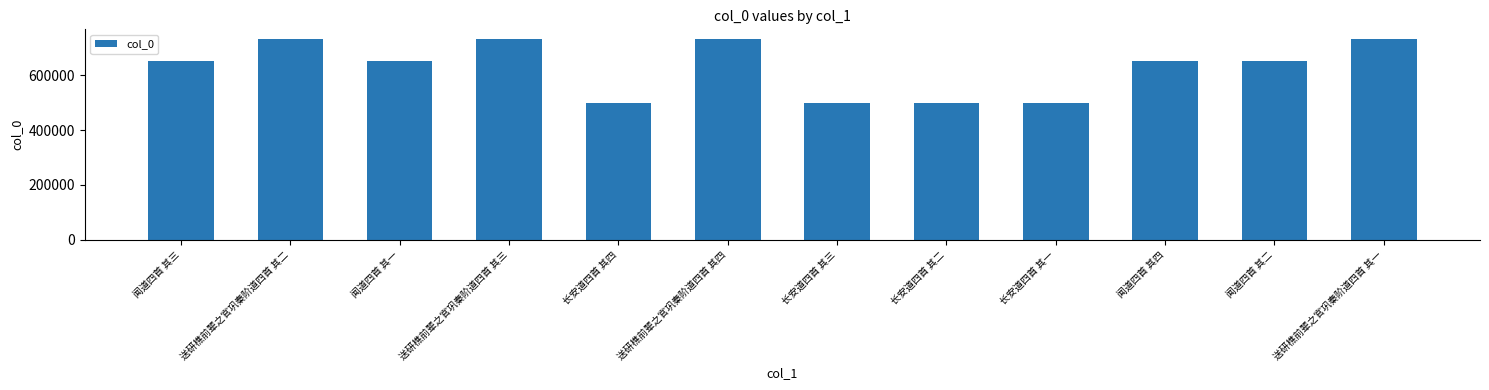

What position from the left is 送研樵前辈之官巩秦阶道四首 其四?

6